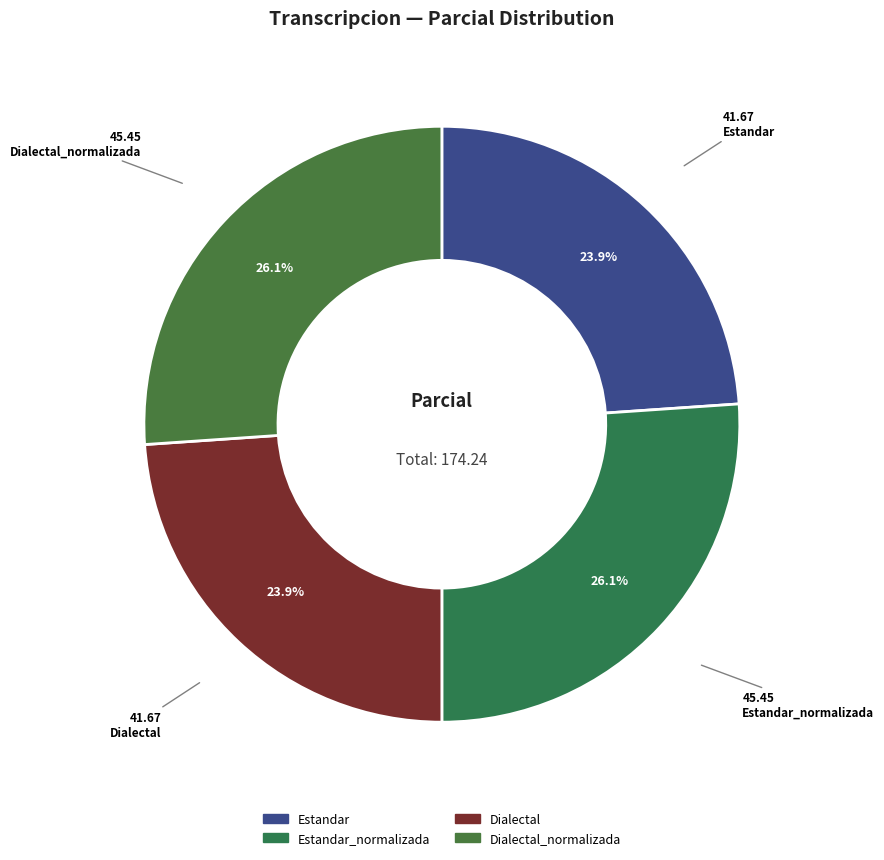

What is the smallest slice in the pie chart?

Estandar